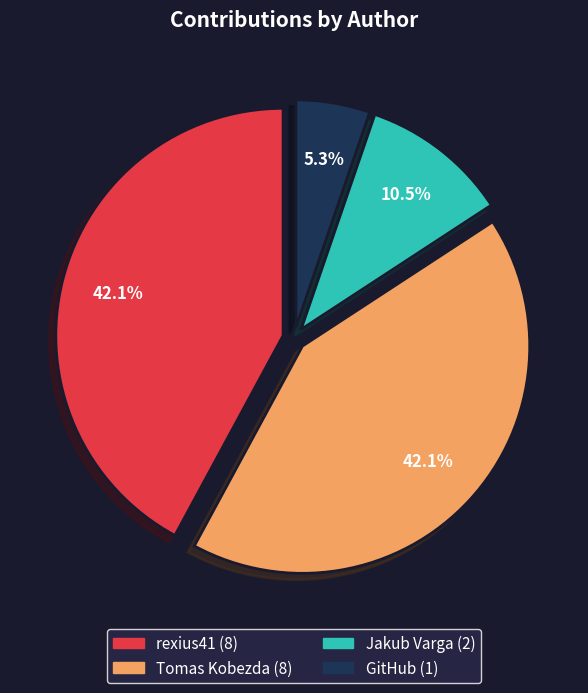

To the nearest percent, what is the difference between the largest and smallest slice percentages?

37%